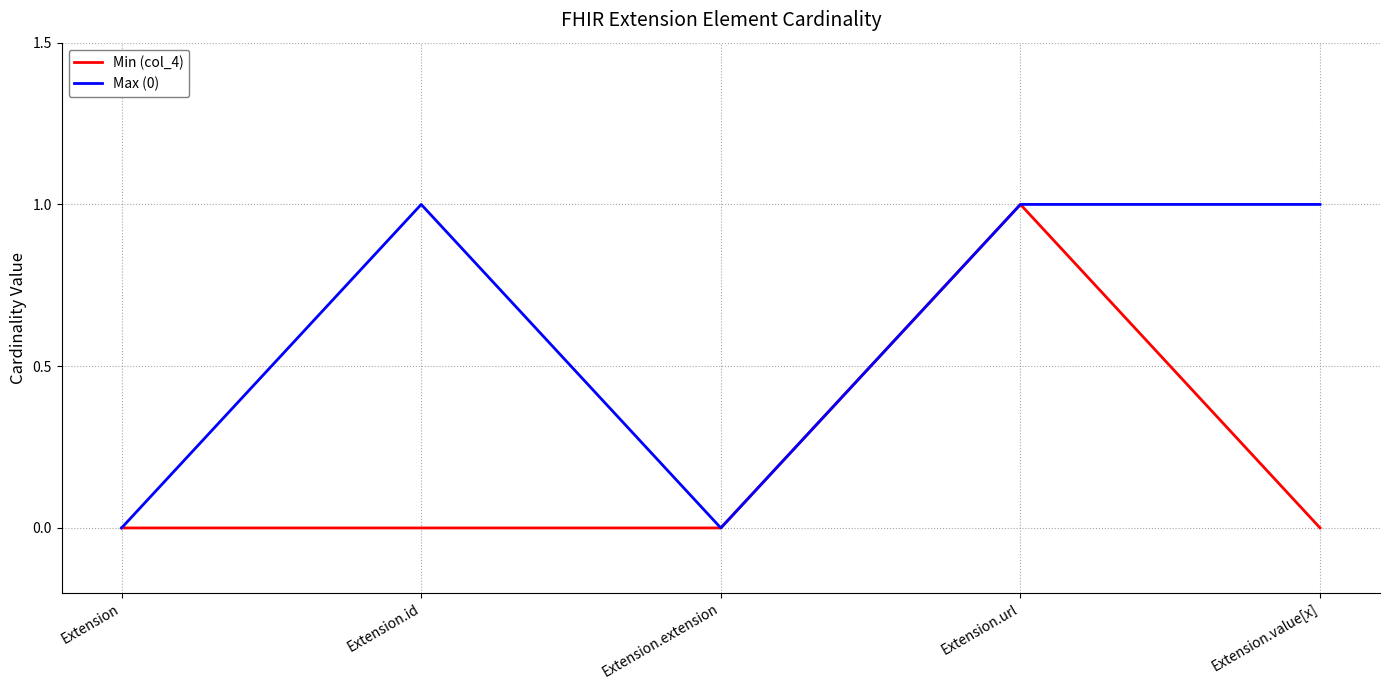

What is the sum of the Min (col_4) values at Extension.url and Extension?

1